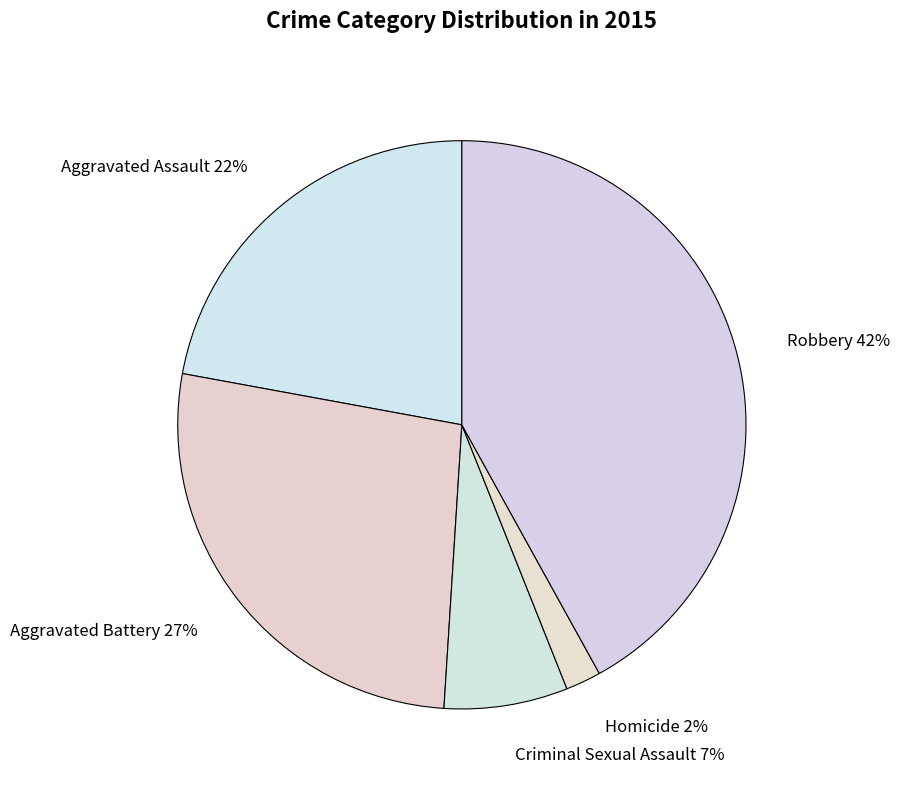

To the nearest percent, what is the difference between the largest and smallest slice percentages?

40%